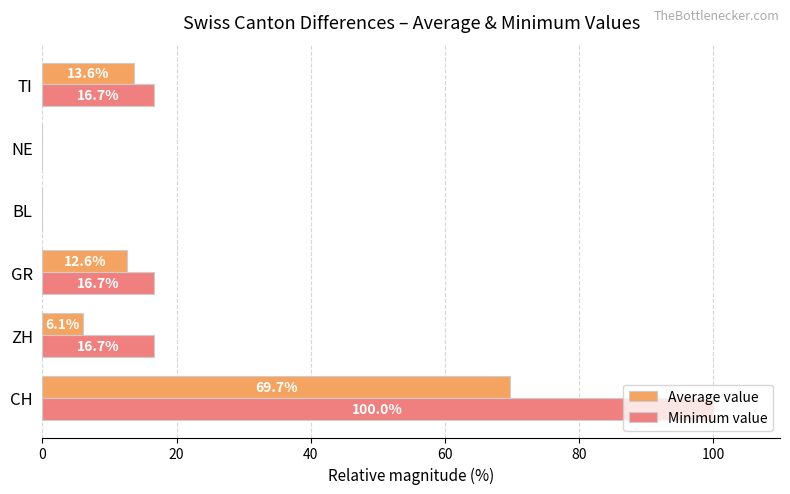

Between GR and NE, which series saw the biggest shift?

Minimum value